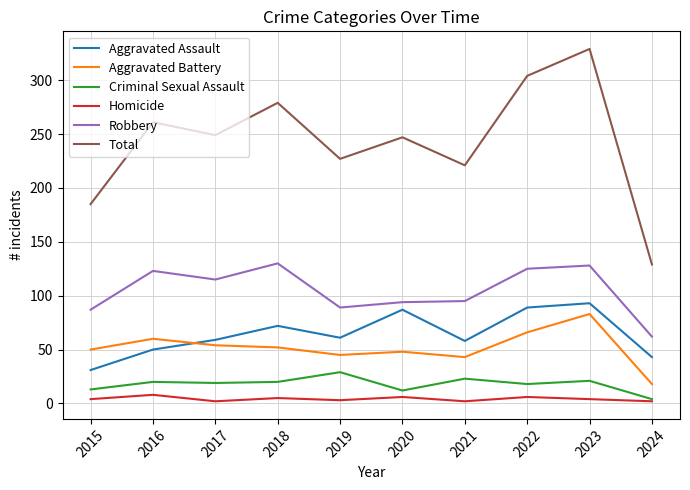

True or false: Aggravated Assault and Criminal Sexual Assault cross at least once.

False